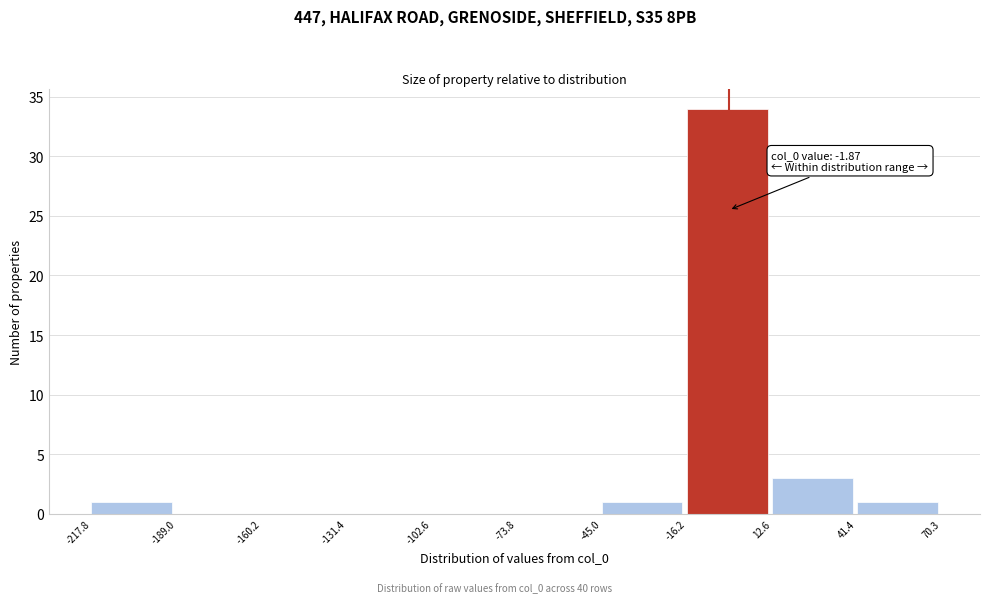

Over which range of the x-axis is the bar tallest?

-16.2 to 12.6